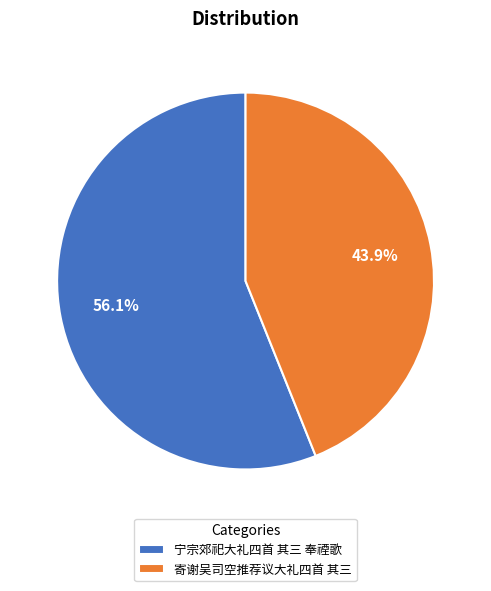

How many slices are in this pie chart?

2